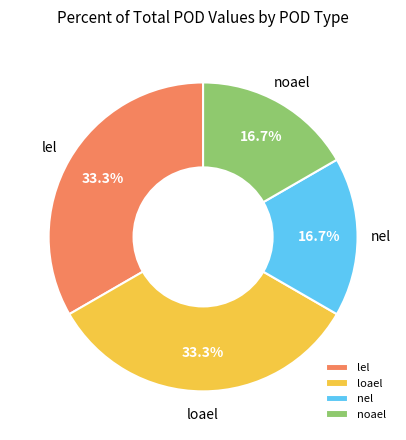

What percentage is NOT represented by noael?

83.3%